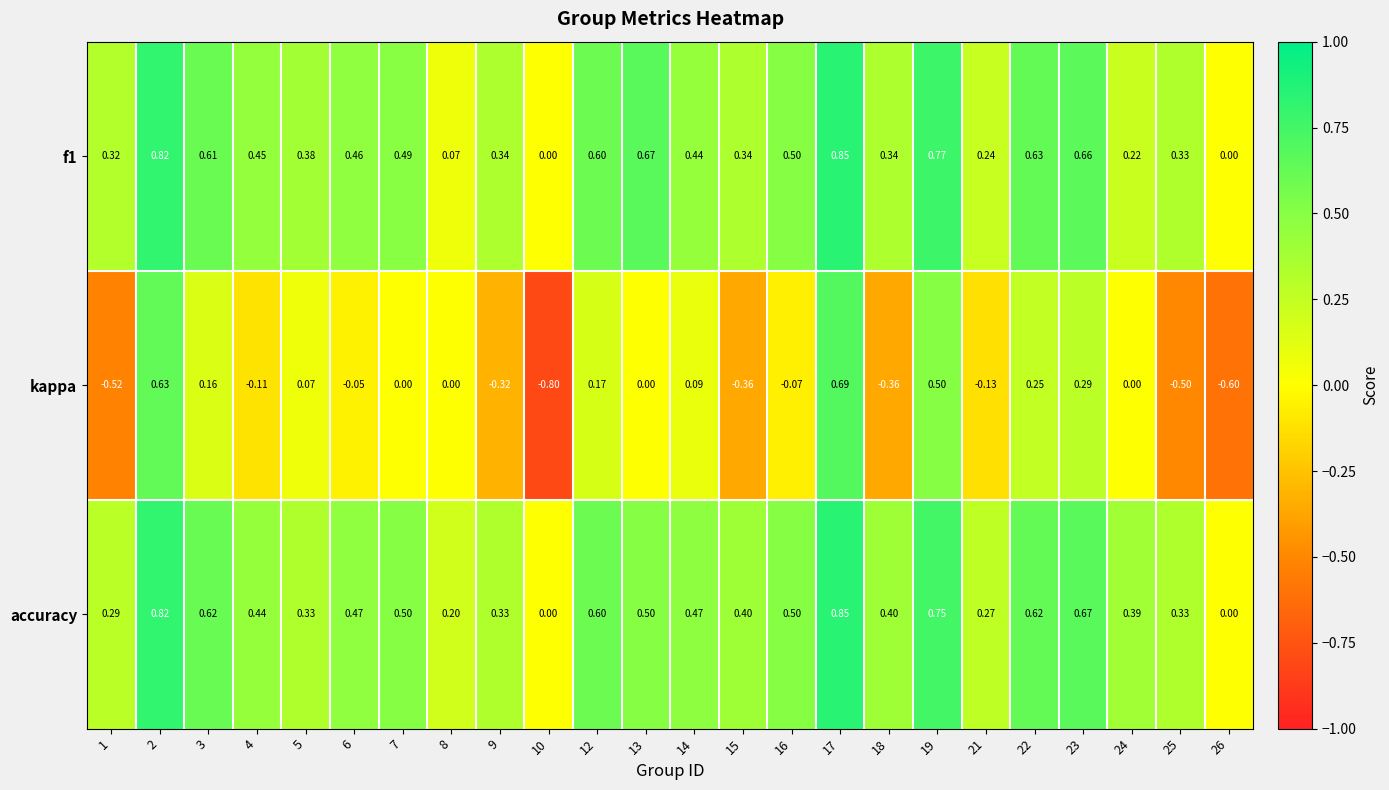

Which series has the largest total across all categories?

accuracy